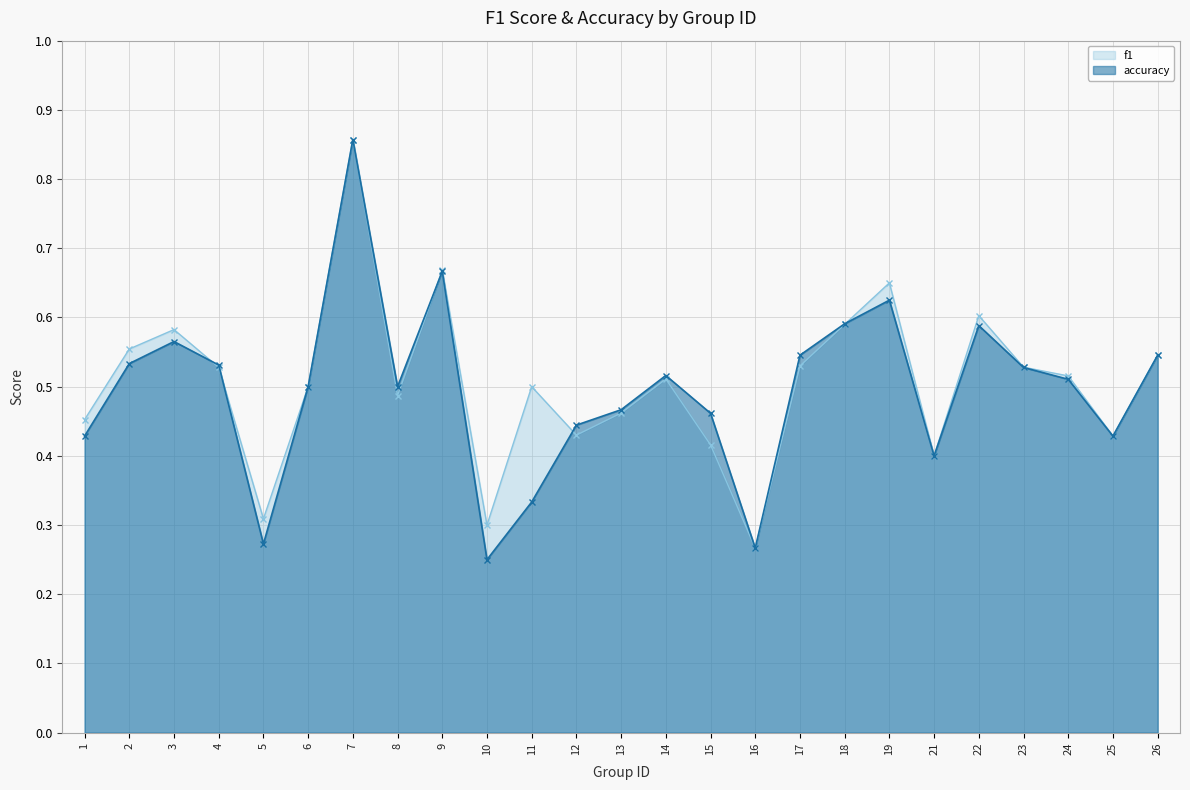

True or false: f1 has a value of 0.4 at 21.

True